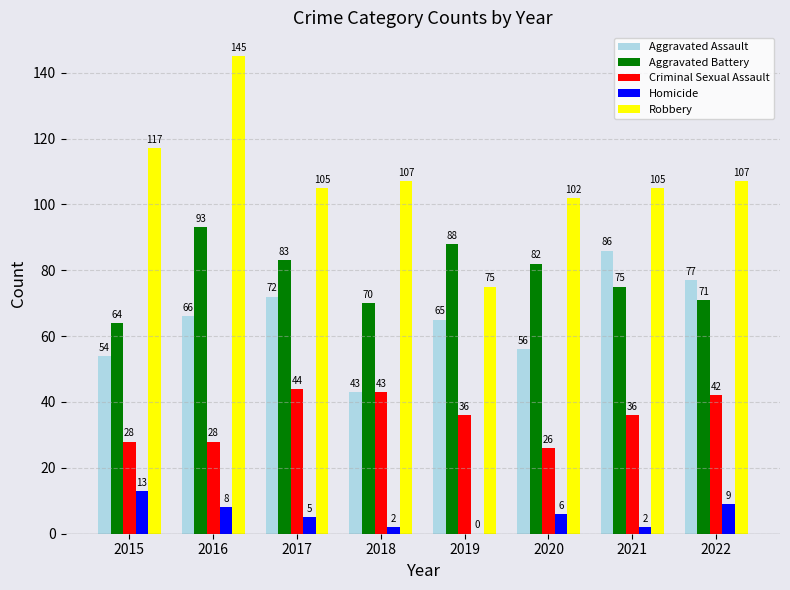

How many data points does each series have?

8